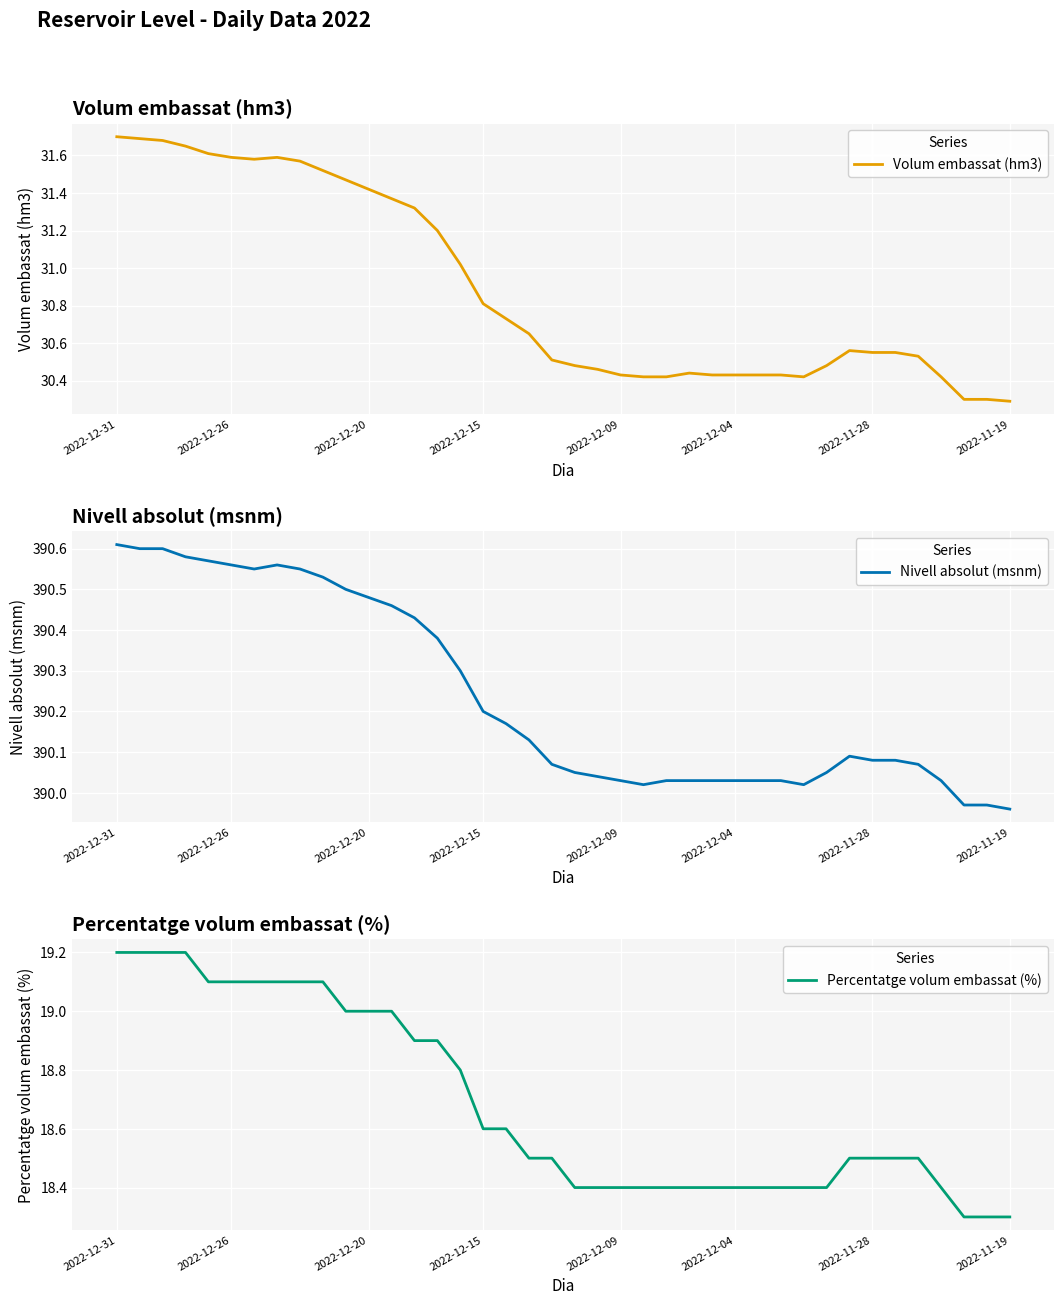

What is the lowest value of the Volum embassat (hm3) series?

30.3